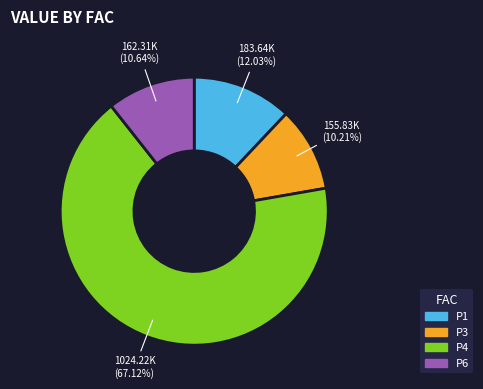

To the nearest percent, what is the difference between the largest and smallest slice percentages?

57%